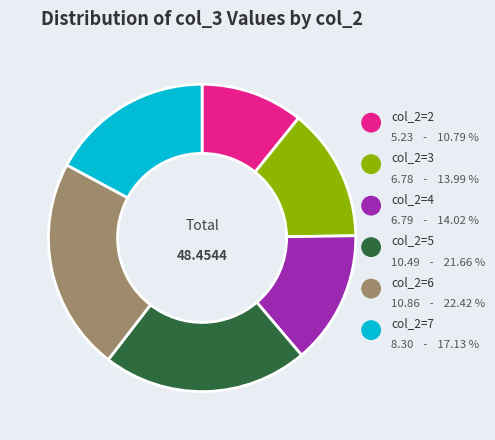

True or false: col_2=6 accounts for 22% of the total.

True